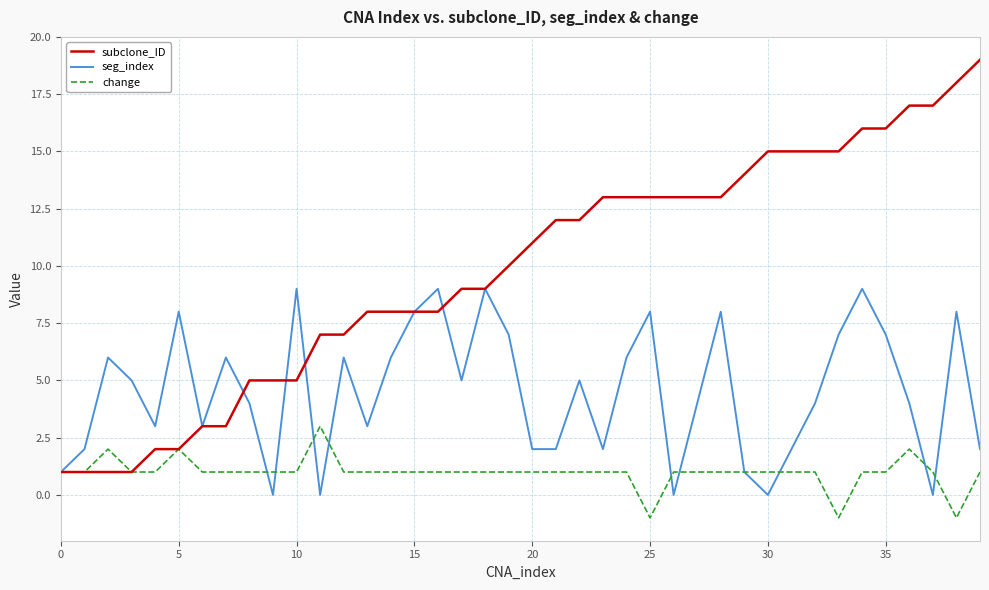

Which series has the largest total across all categories?

subclone_ID